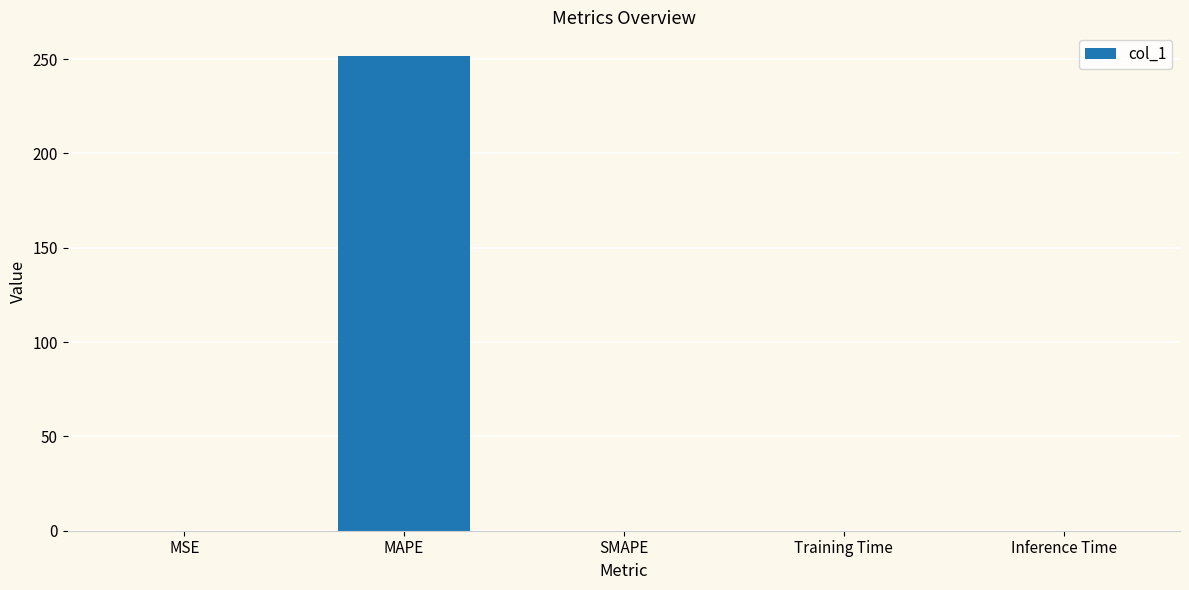

What is the maximum value shown in the chart?

251.6